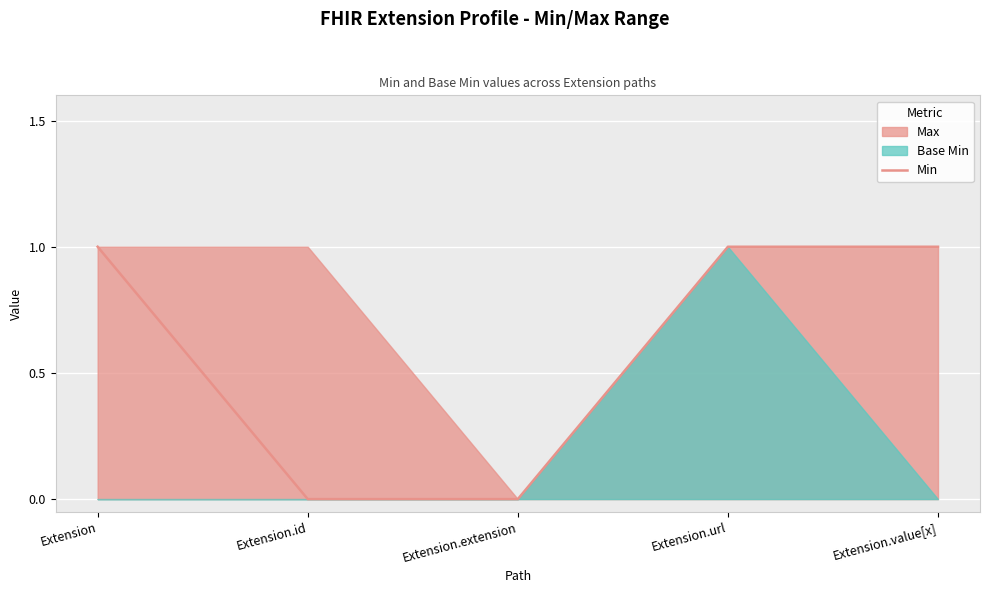

Reading left to right, list all the values displayed in this chart.

Extension=1	Extension.id=0	Extension.extension=0	Extension.url=1	Extension.value[x]=1